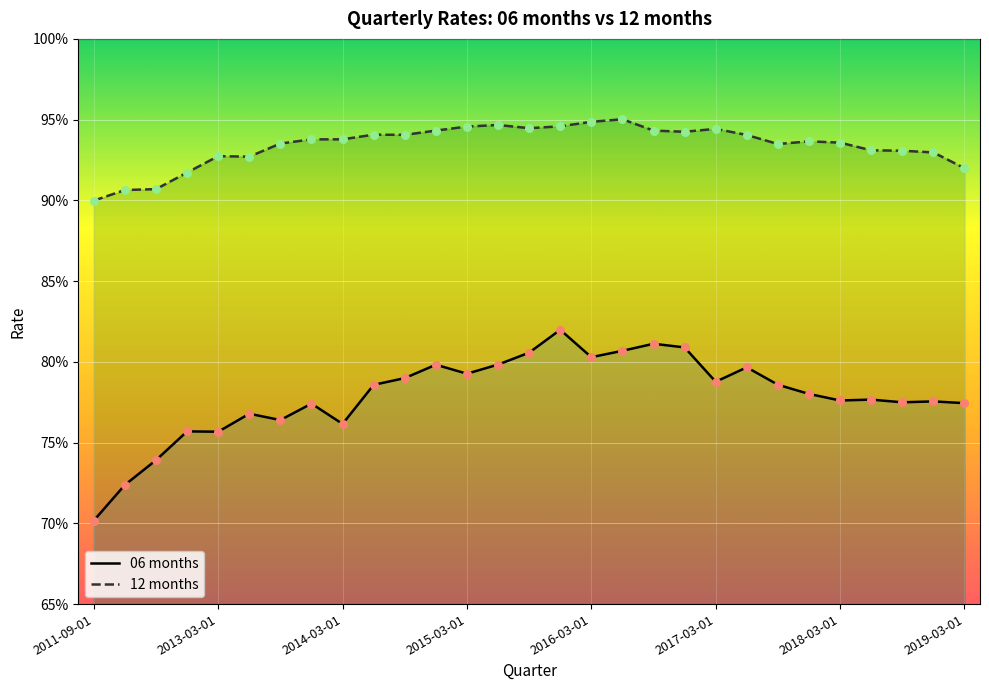

Which series has the largest Y range (max minus min)?

06 months